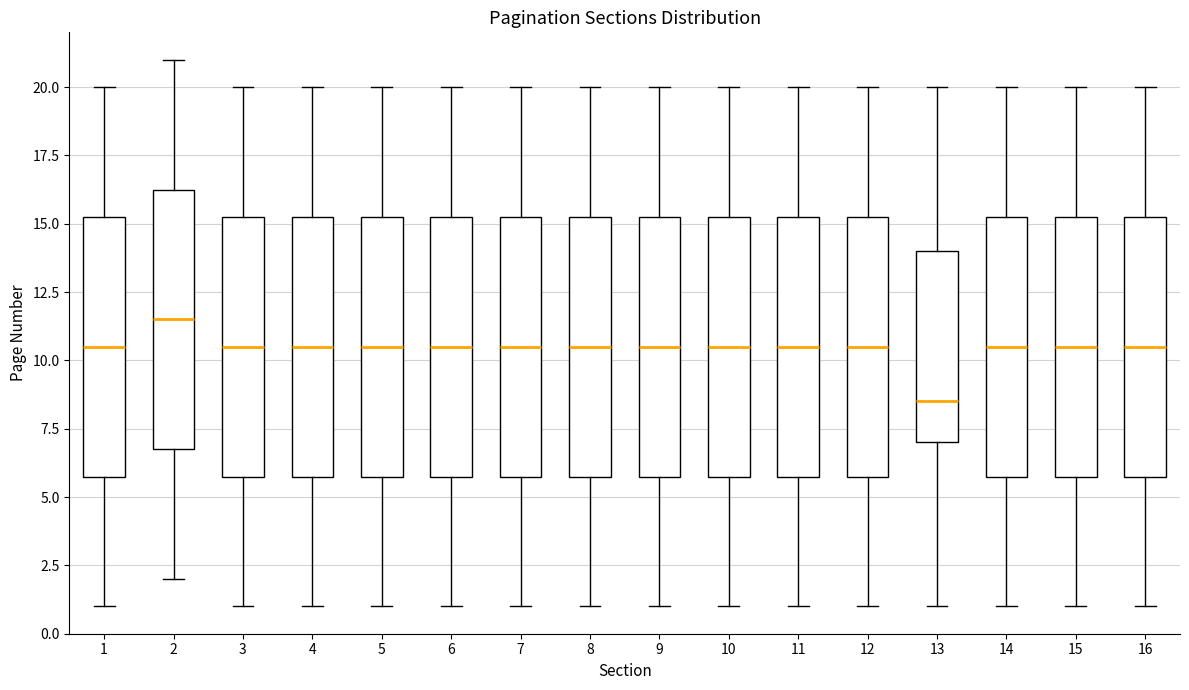

Where is the lower edge of the box at x = 8 on the y-axis? The values are not printed on the chart, so give them approximately, as read against the axis.

6.0